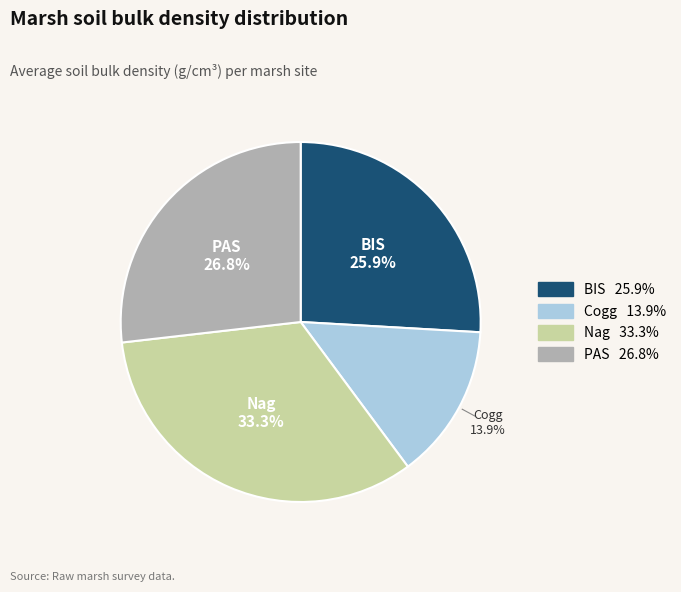

Does BIS represent more than half of the total?

No